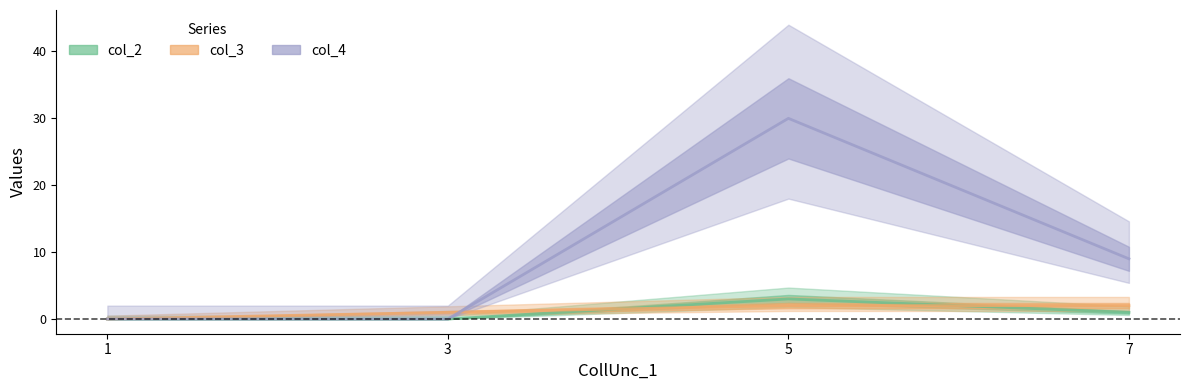

Rank the series by their maximum value, from lowest to highest.

col_3, col_2, col_4